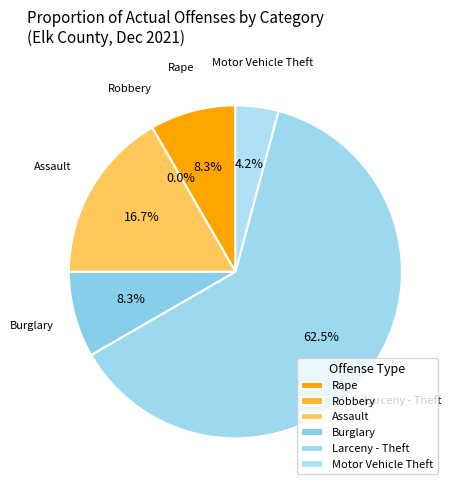

Which category accounts for the majority?

Larceny - Theft